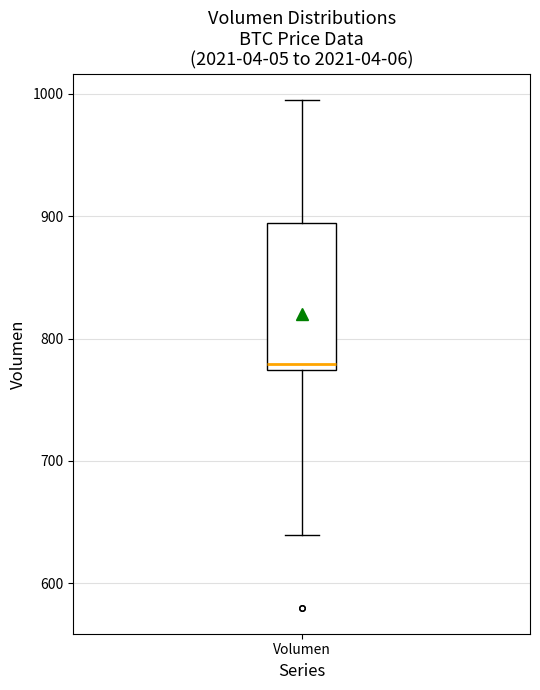

Transcribe this box plot: give where the median line is, the range the box spans, and where the two whiskers end, as read against the y-axis. The values are not printed on the chart, so give them approximately, as read against the axis.

median 780, box 770 to 890, whiskers 640 to 1000